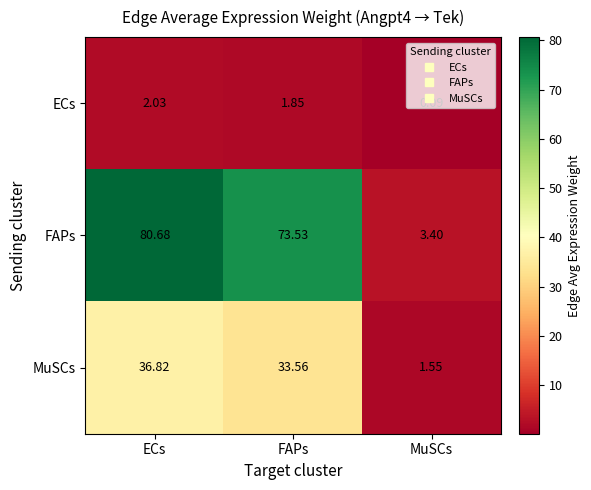

At which category is the sum across all series the highest?

ECs